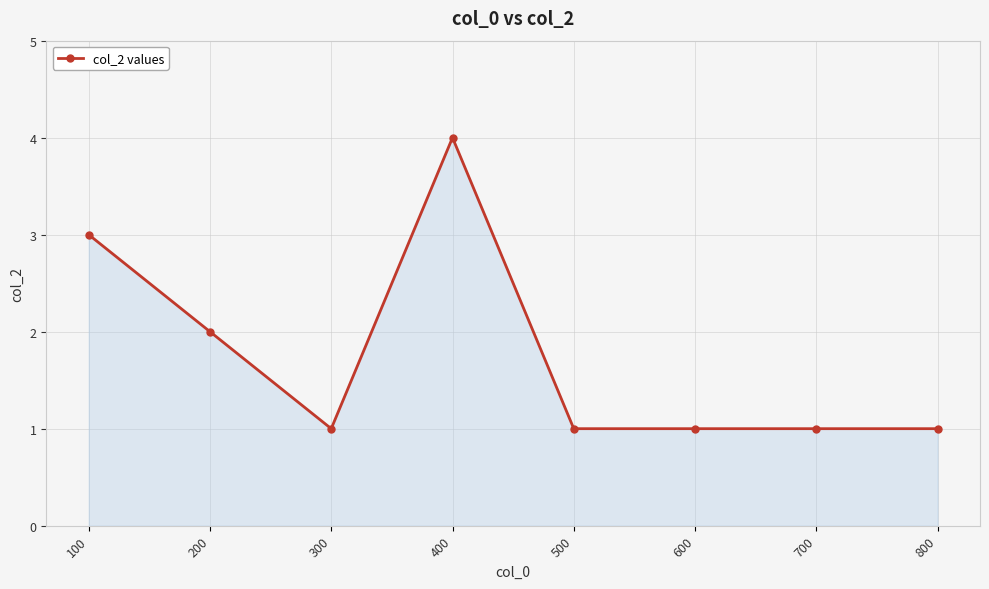

How many lines are shown in the chart?

1